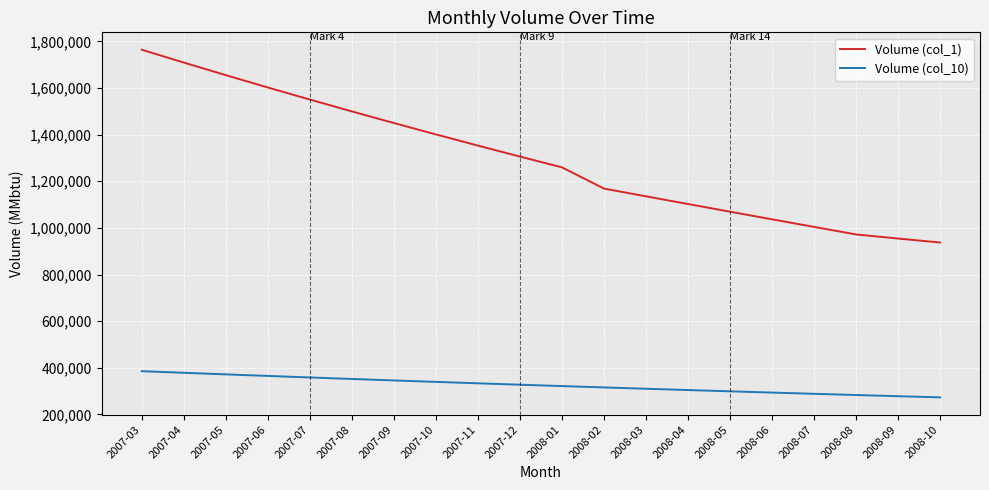

What is the spread (max minus min) of values at 2007-05?

1283466